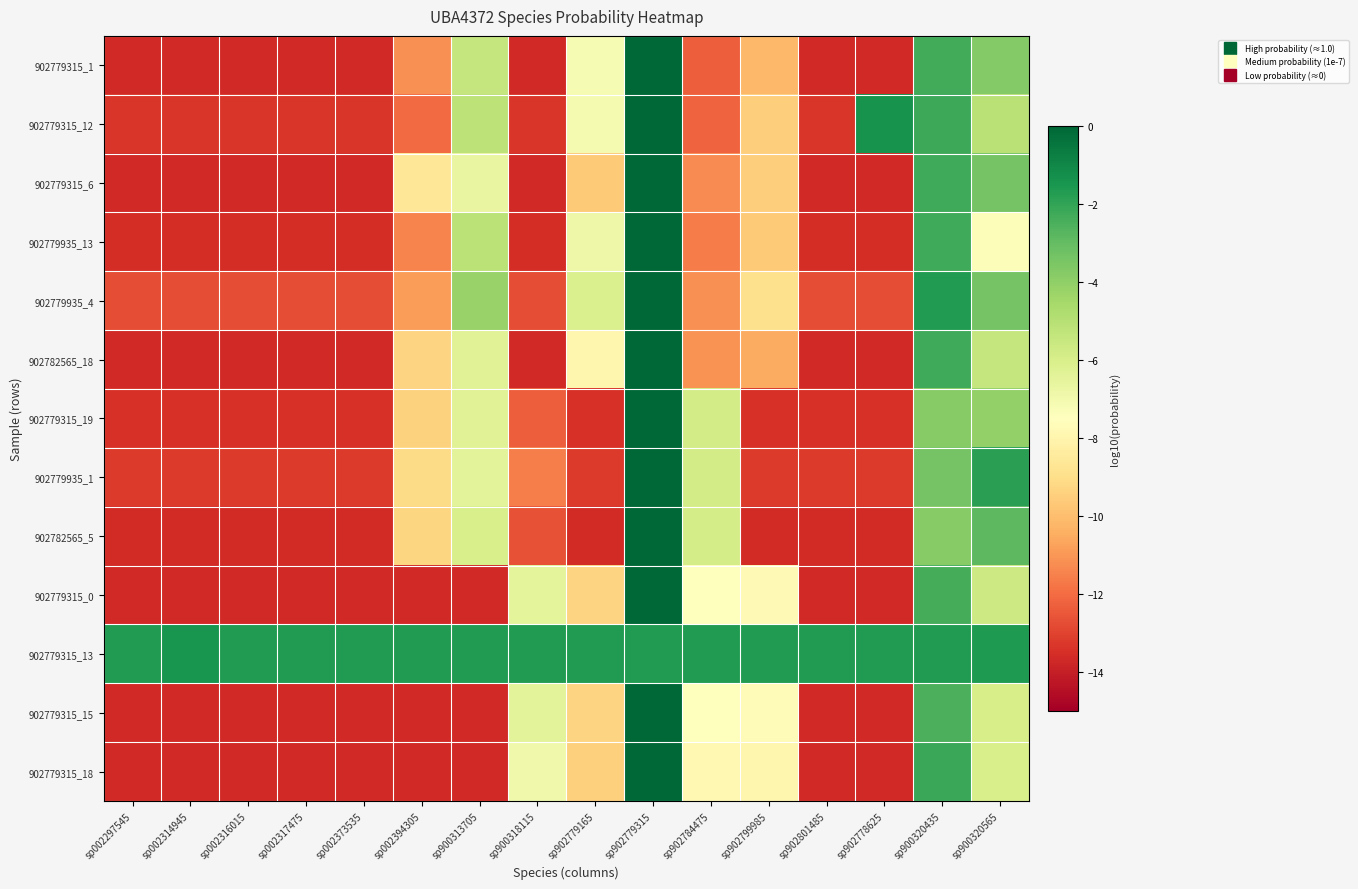

At sp902779165, list the series in order from smallest to largest.

902782565_5, 902779315_19, 902779935_1, 902779315_6, 902779315_18, 902779315_0, 902779315_15, 902782565_18, 902779315_1, 902779315_12, 902779935_13, 902779935_4, 902779315_13